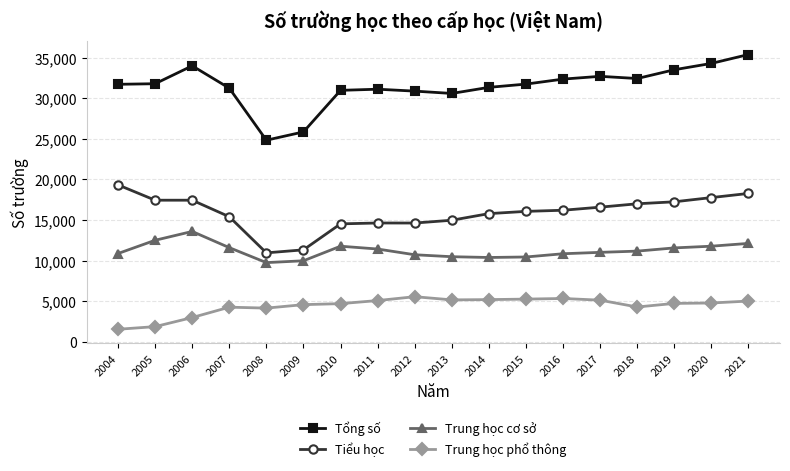

What is the difference between the maximum and second lowest values in the Trung học phổ thông series?

3689